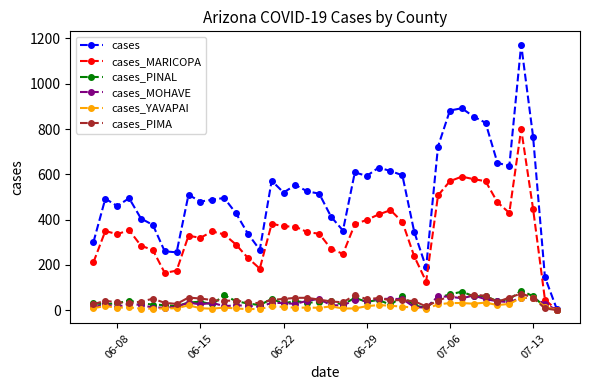

Which series has the largest total across all categories?

cases